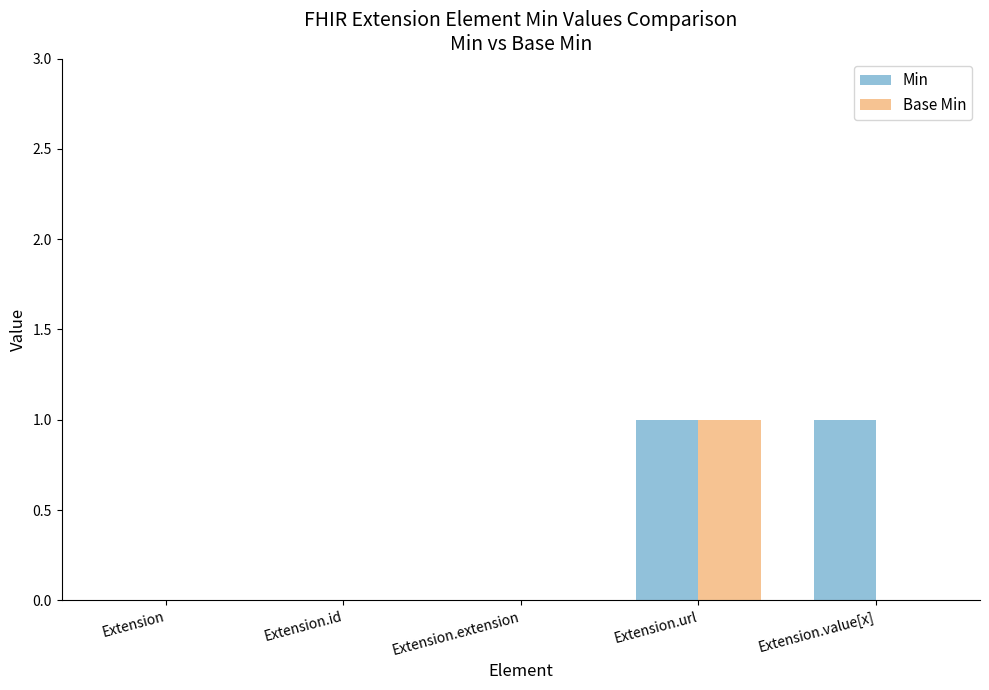

What is the total value across all series at Extension.url?

2